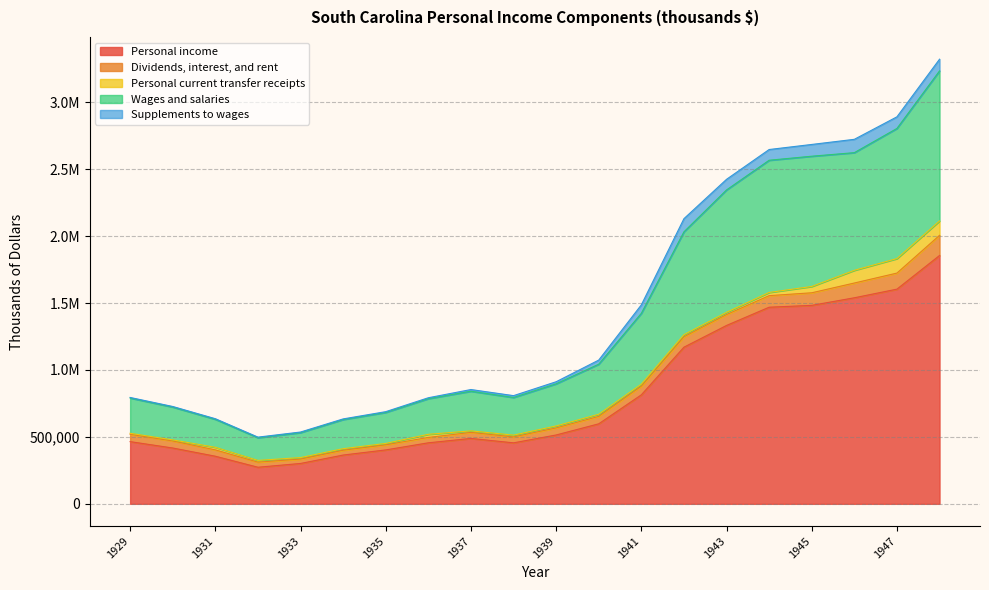

True or false: Personal income and Personal current transfer receipts intersect in this chart.

False